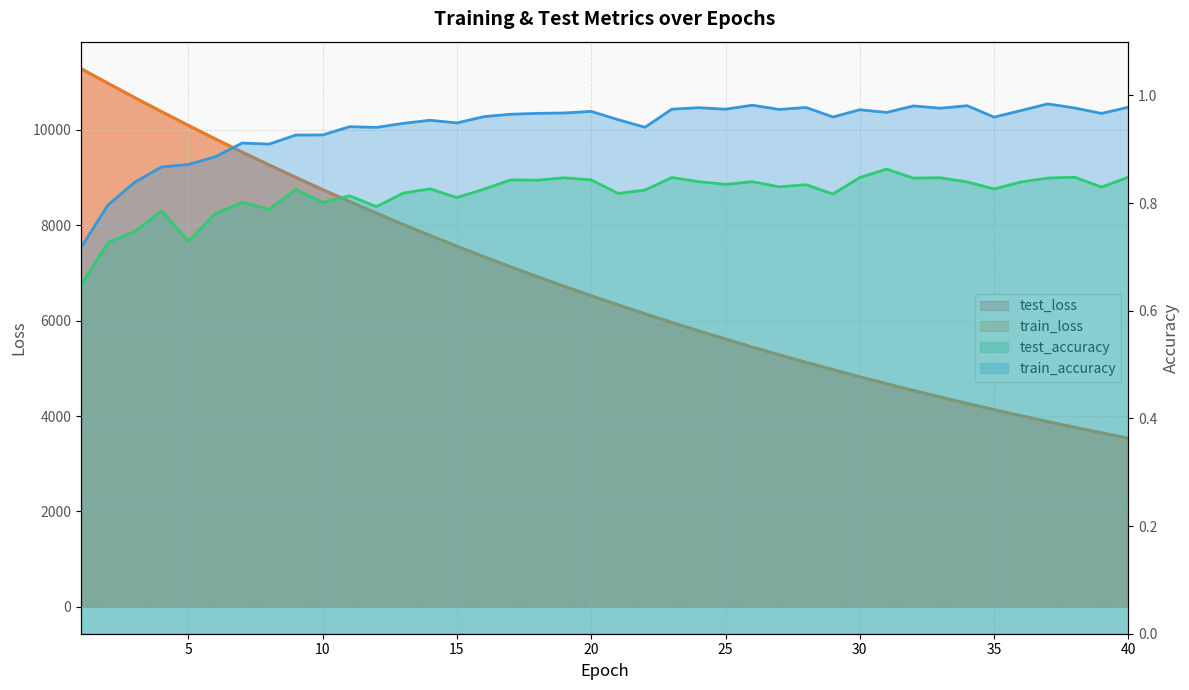

How many lines are shown in the chart?

4